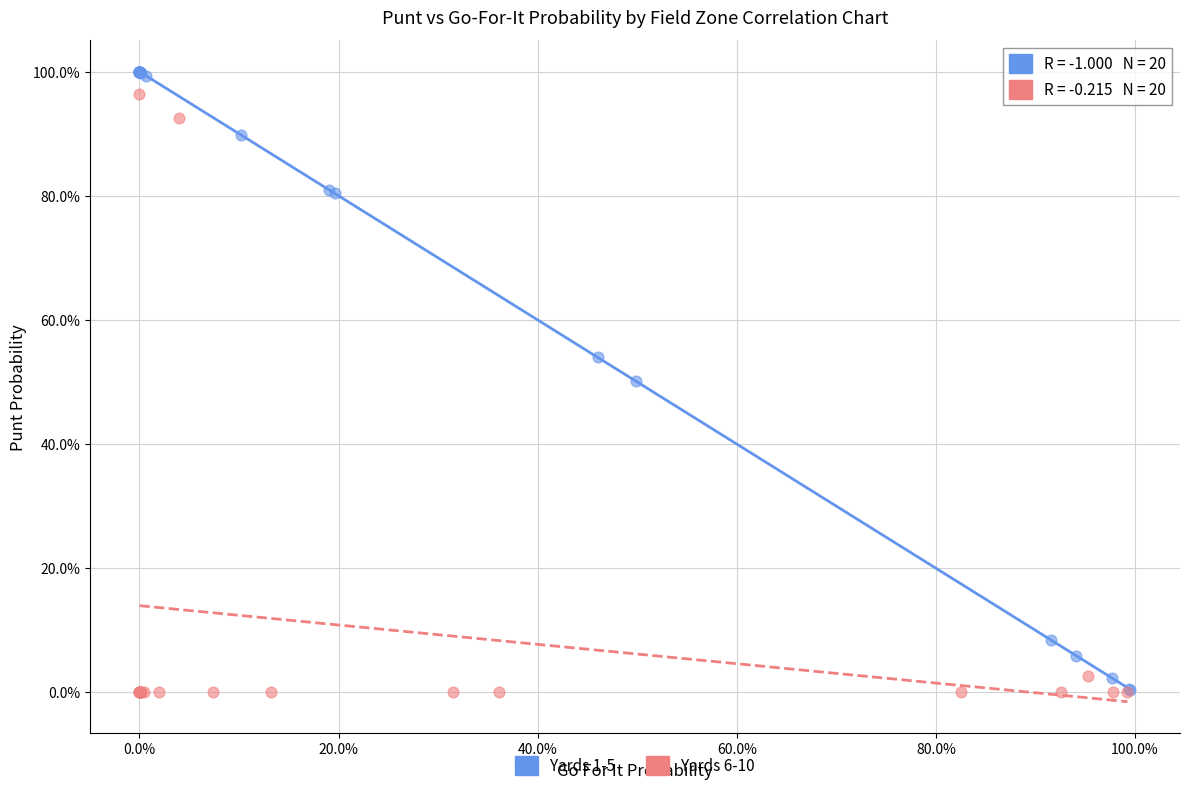

What are all the series names shown in the legend?

Yards 1-5, Yards 6-10